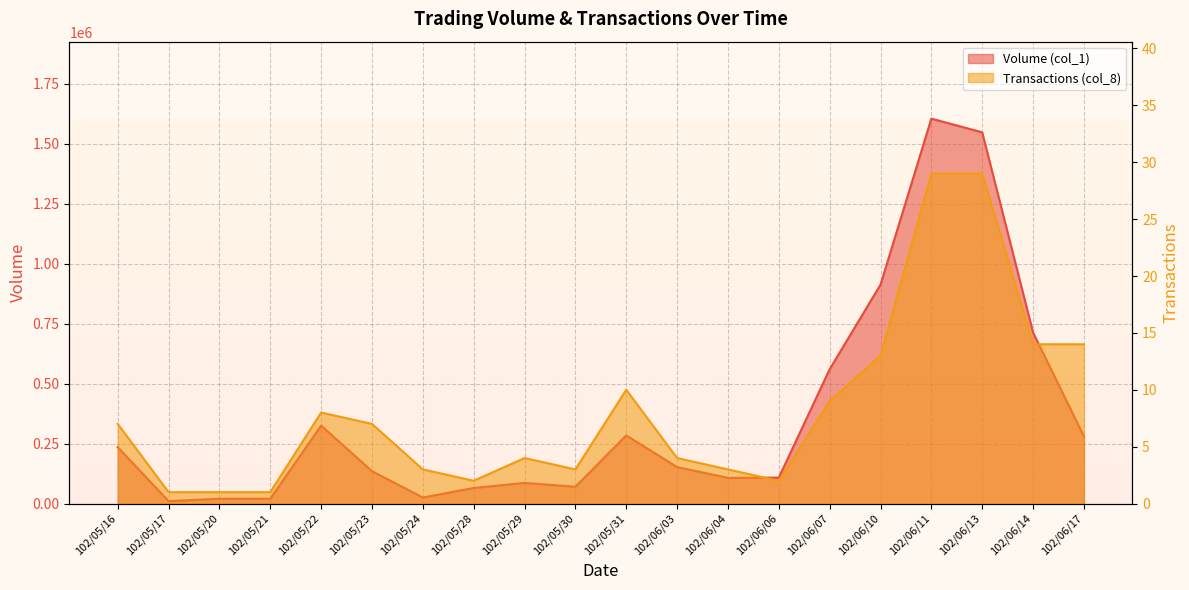

What are all the series names shown in the legend?

Volume (col_1), Transactions (col_8)